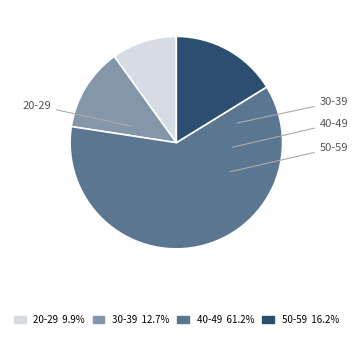

What is the ratio of the value at 30-39 12.7% to the value at 50-59 16.2%?

0.8